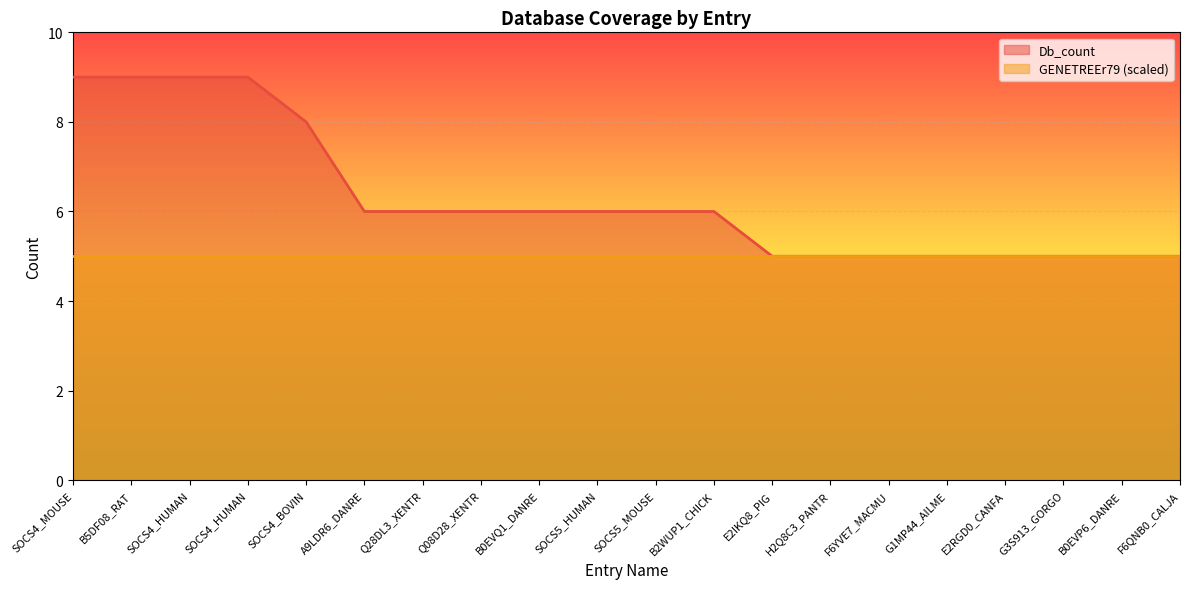

What is the sum of all values?

126